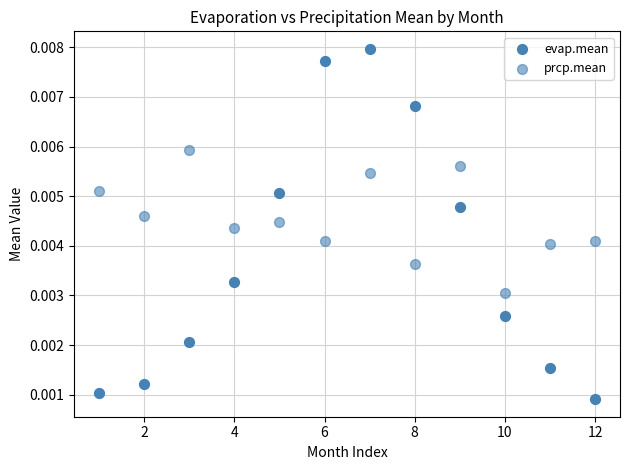

How many points are shown in the scatter plot?

24